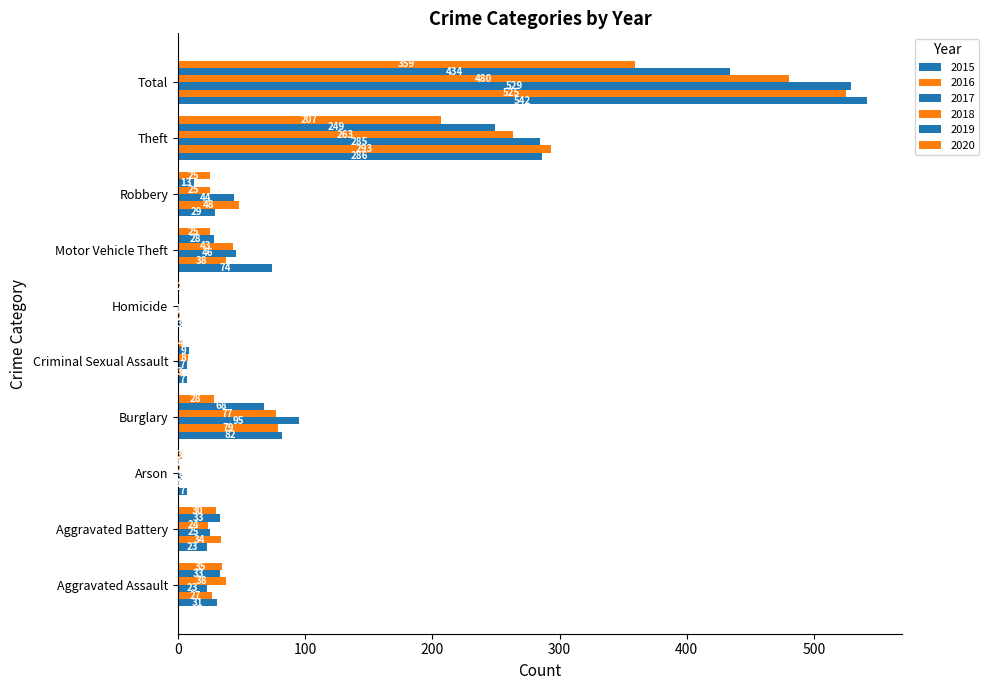

List the labels in order of 2018 value, smallest first.

Homicide, Arson, Criminal Sexual Assault, Aggravated Battery, Robbery, Aggravated Assault, Motor Vehicle Theft, Burglary, Theft, Total